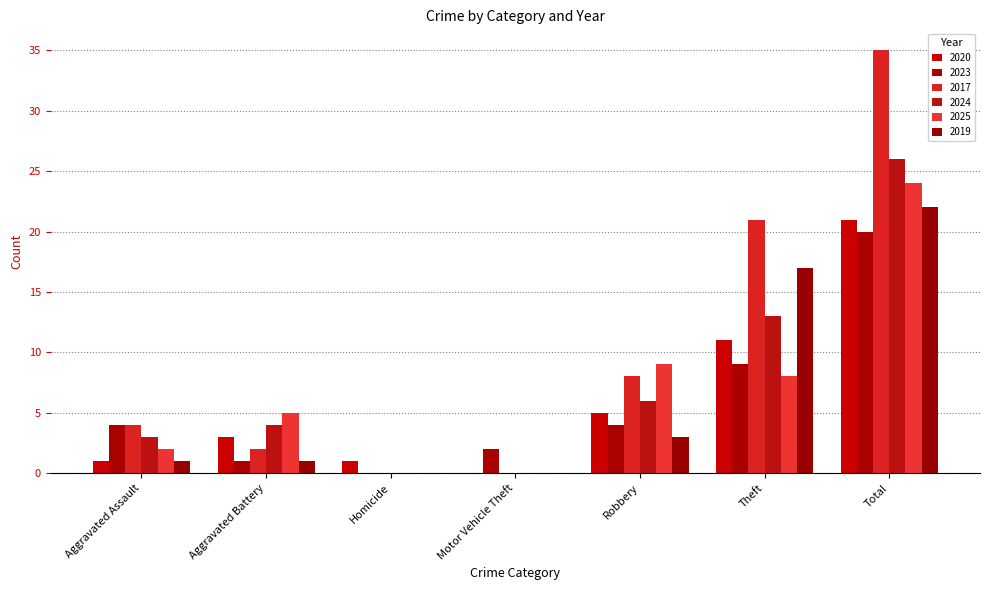

How many positive values does the 2023 series have?

6